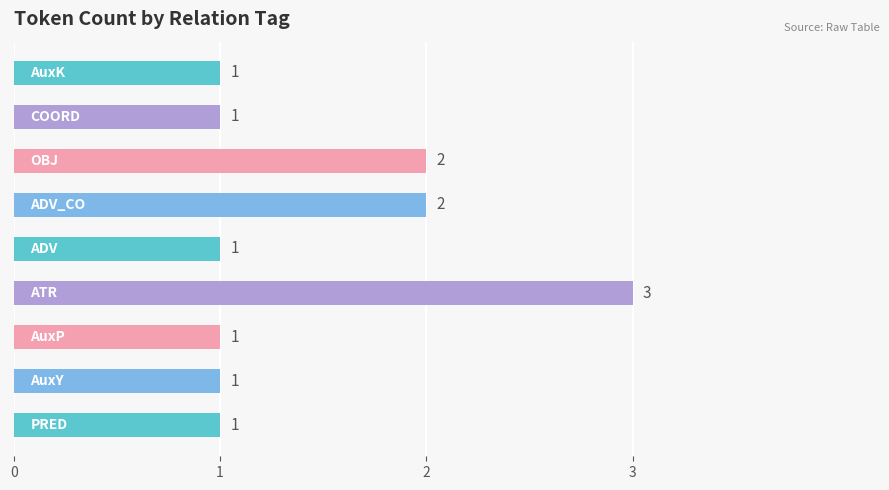

How many bars are there in total?

9